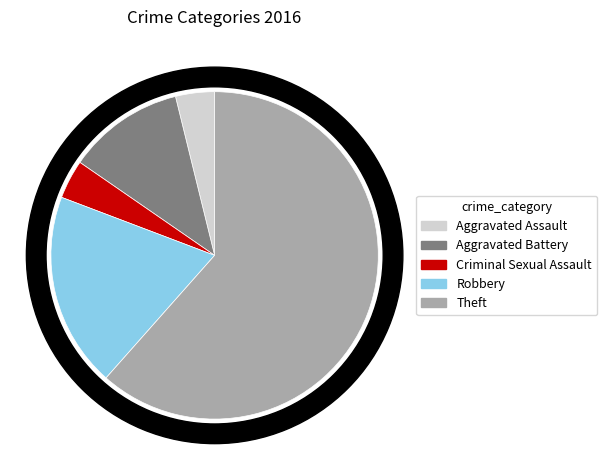

To the nearest percent, what is the average slice percentage?

20%